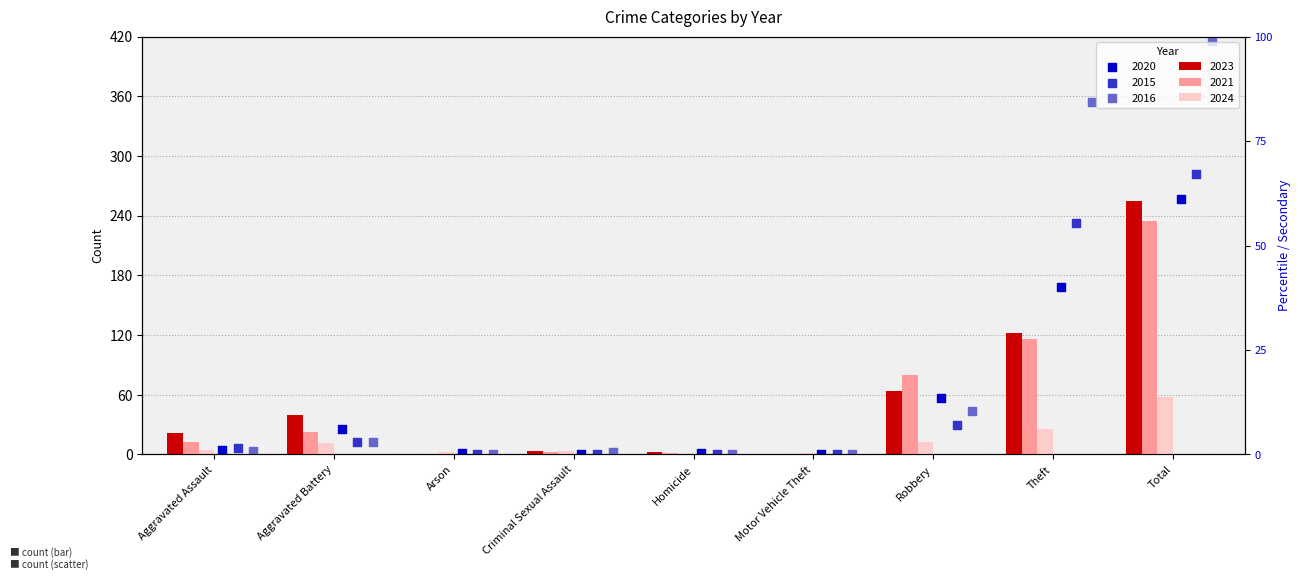

At how many categories does at least one series exceed 352?

2